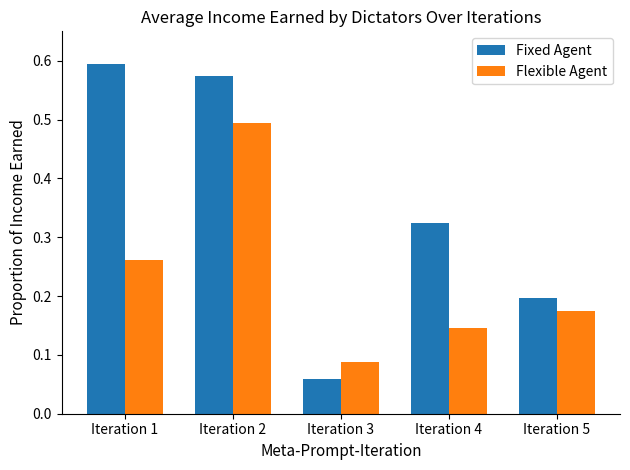

Rank the series at Iteration 5 from lowest to highest value.

Flexible Agent, Fixed Agent